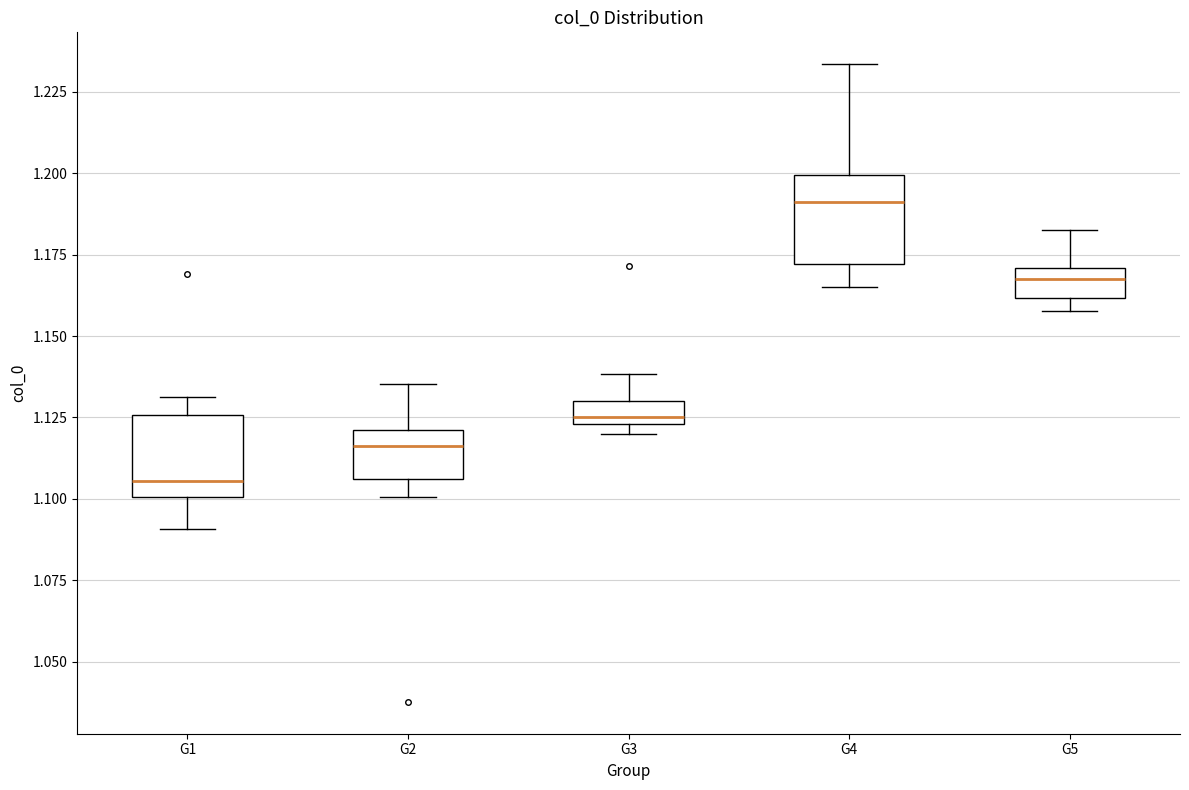

Where does the median line of the box for G2 sit on the y-axis? The values are not printed on the chart, so give them approximately, as read against the axis.

1.115